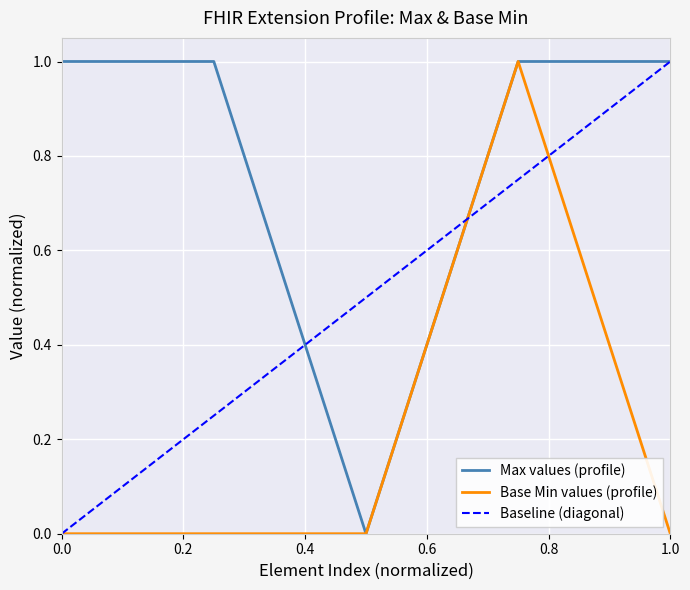

True or false: Max and Base Min cross at least once.

False